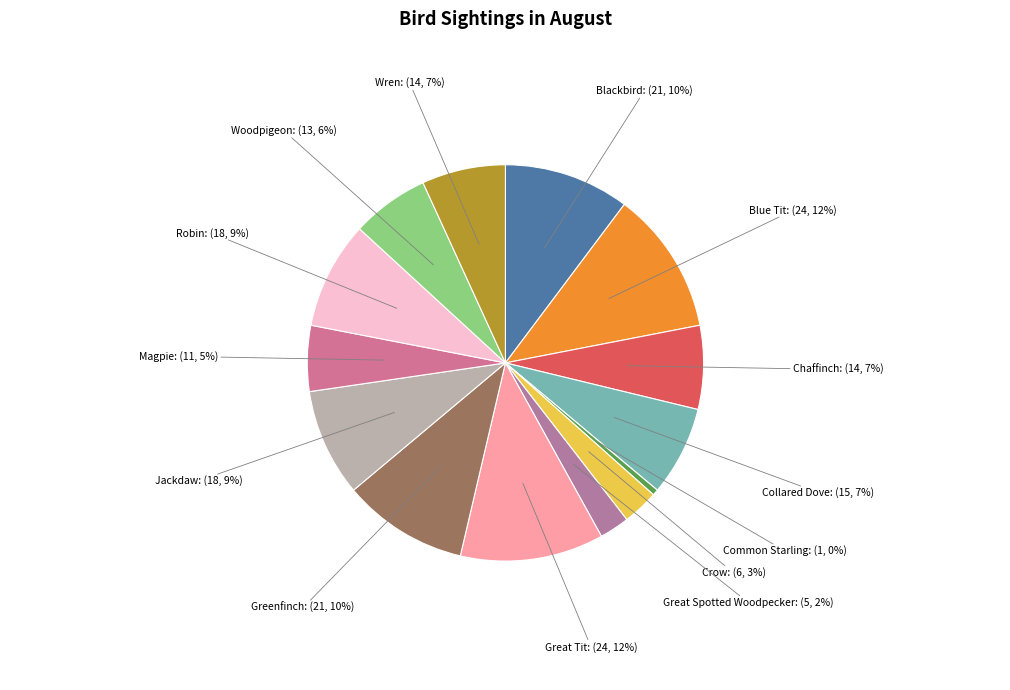

True or false: Great Spotted Woodpecker accounts for 17% of the total.

False